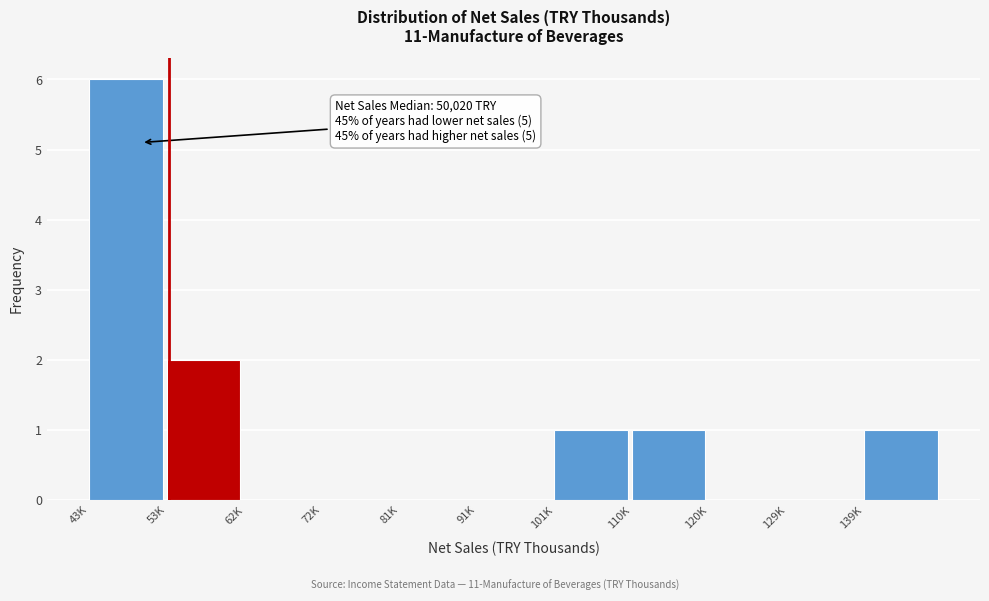

Reading left to right, extract all data points from this chart.

43K=6	53K=2	62K=0	72K=0	81K=0	91K=0	101K=1	110K=1	120K=0	129K=0	139K=1